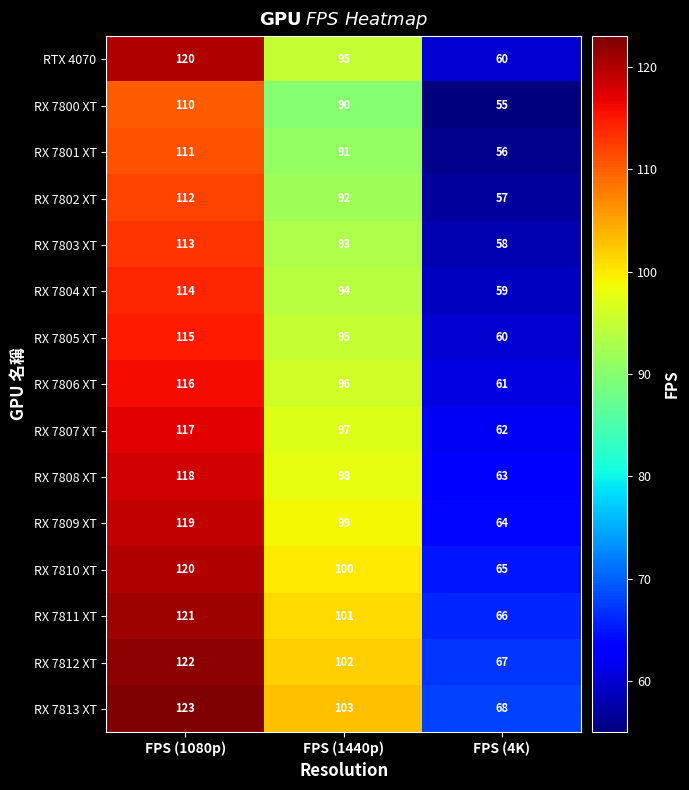

What is the total value across all series at FPS (1440p)?

1446